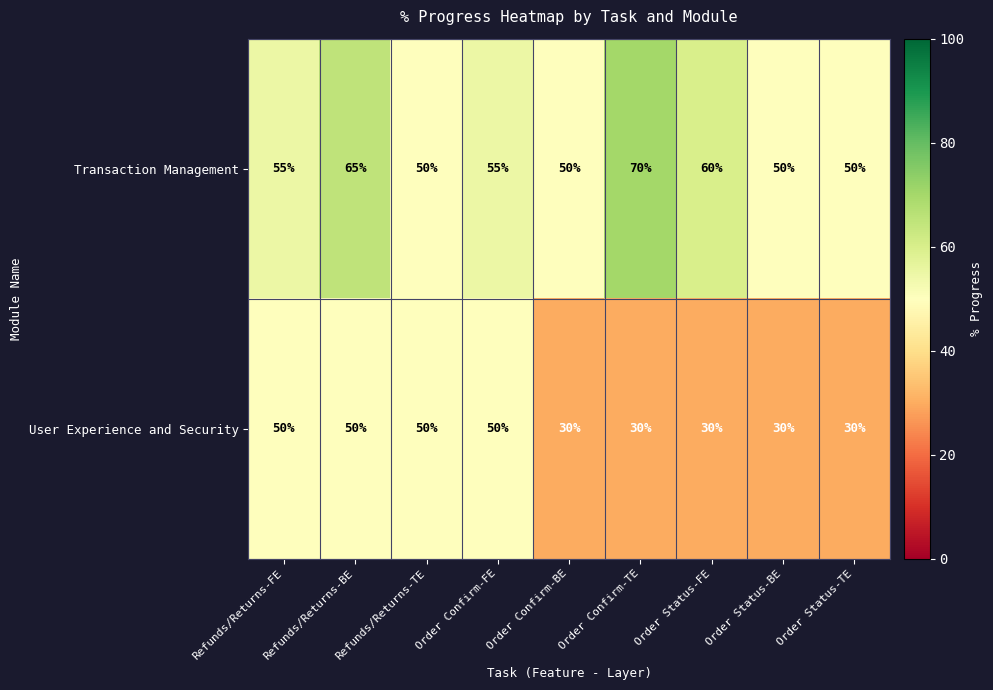

Which series has the largest total across all categories?

Transaction Management